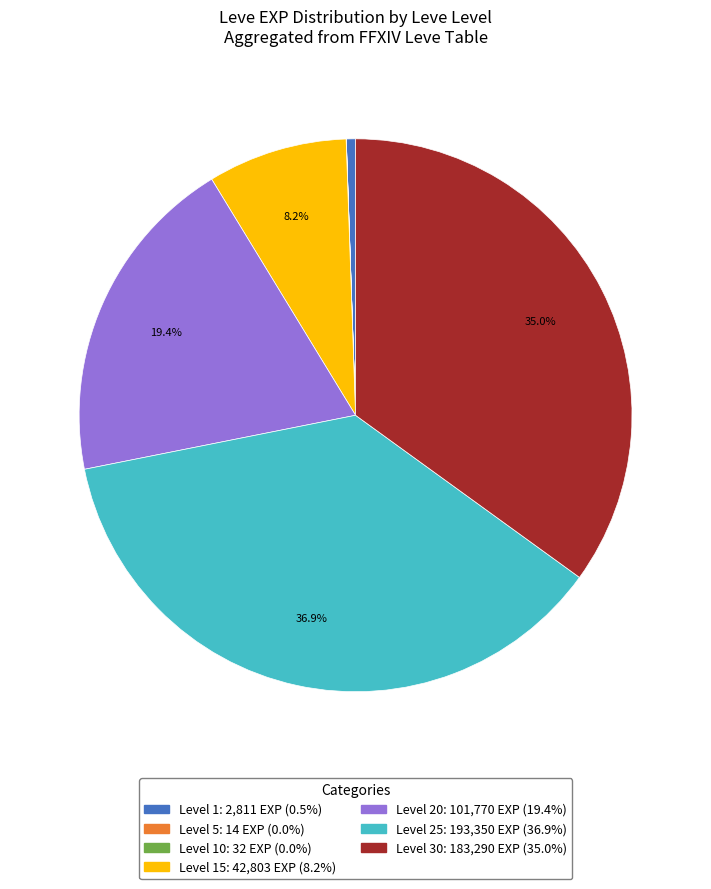

Does any single category account for the majority?

No